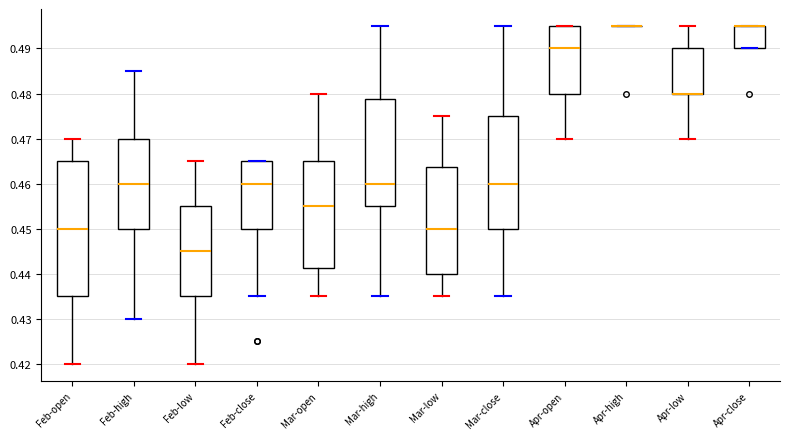

Reading left to right, transcribe this box plot: for each box, give where its median line is, the range the box spans, and where its two whiskers end, as read against the y-axis. The values are not printed on the chart, so give them approximately, as read against the axis.

Feb-open: median 0.450, box 0.435 to 0.465, whiskers 0.420 to 0.470
Feb-high: median 0.460, box 0.450 to 0.470, whiskers 0.430 to 0.485
Feb-low: median 0.445, box 0.435 to 0.455, whiskers 0.420 to 0.465
Feb-close: median 0.460, box 0.450 to 0.465, whiskers 0.435 to 0.465
Mar-open: median 0.455, box 0.441 to 0.465, whiskers 0.435 to 0.480
Mar-high: median 0.460, box 0.455 to 0.479, whiskers 0.435 to 0.495
Mar-low: median 0.450, box 0.440 to 0.464, whiskers 0.435 to 0.475
Mar-close: median 0.460, box 0.450 to 0.475, whiskers 0.435 to 0.495
Apr-open: median 0.490, box 0.480 to 0.495, whiskers 0.470 to 0.495
Apr-high: box collapsed to a line at 0.495, whiskers 0.495 to 0.495
Apr-low: median 0.480 (drawn on the box's lower edge), box 0.480 to 0.490, whiskers 0.470 to 0.495
Apr-close: median 0.495 (drawn on the box's upper edge), box 0.490 to 0.495, whiskers 0.490 to 0.495